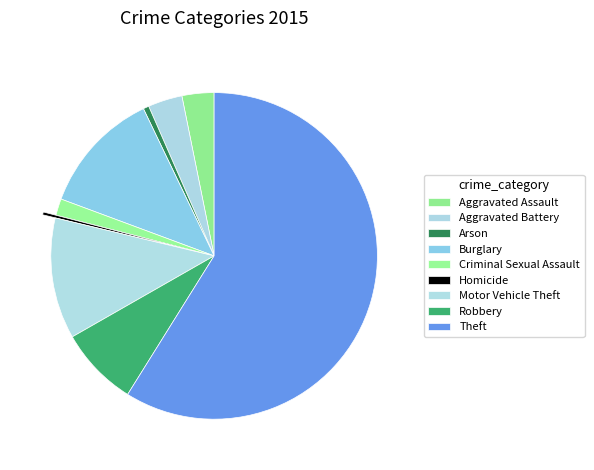

How many slices are in this pie chart?

9